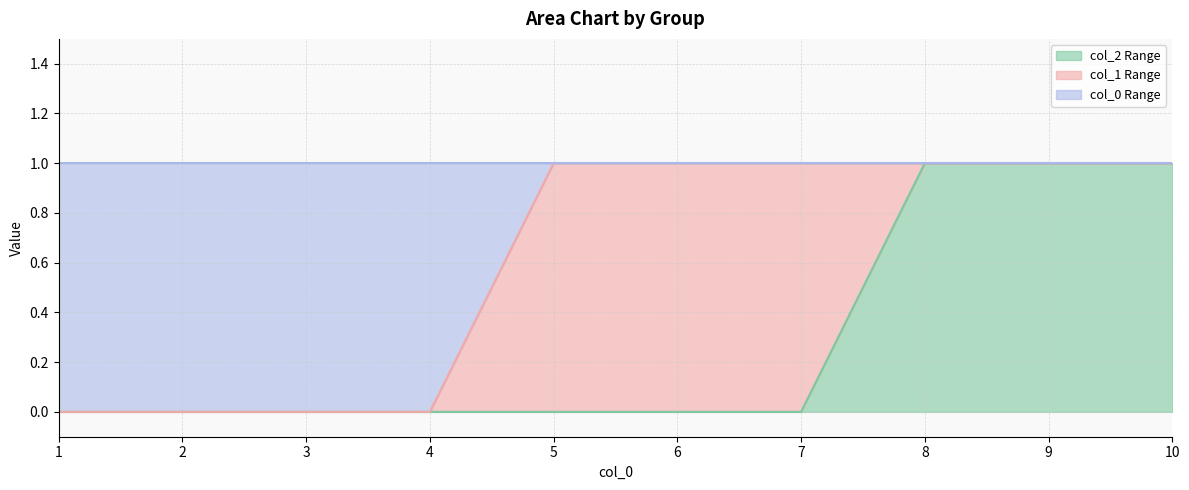

True or false: col_1 Range line and col_0 Range line cross at least once.

False